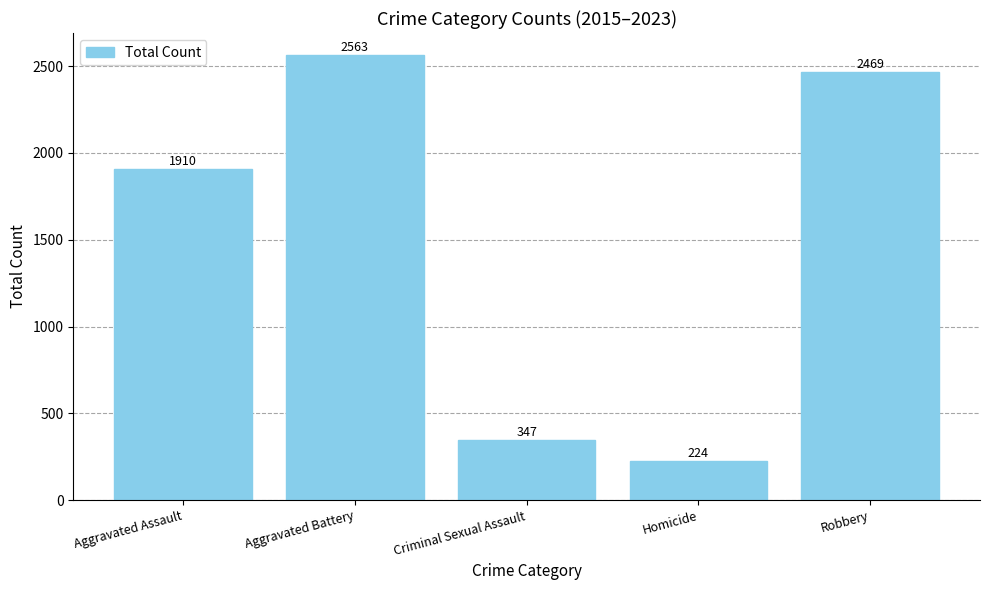

What is the change in value from Aggravated Battery to Homicide?

-2339